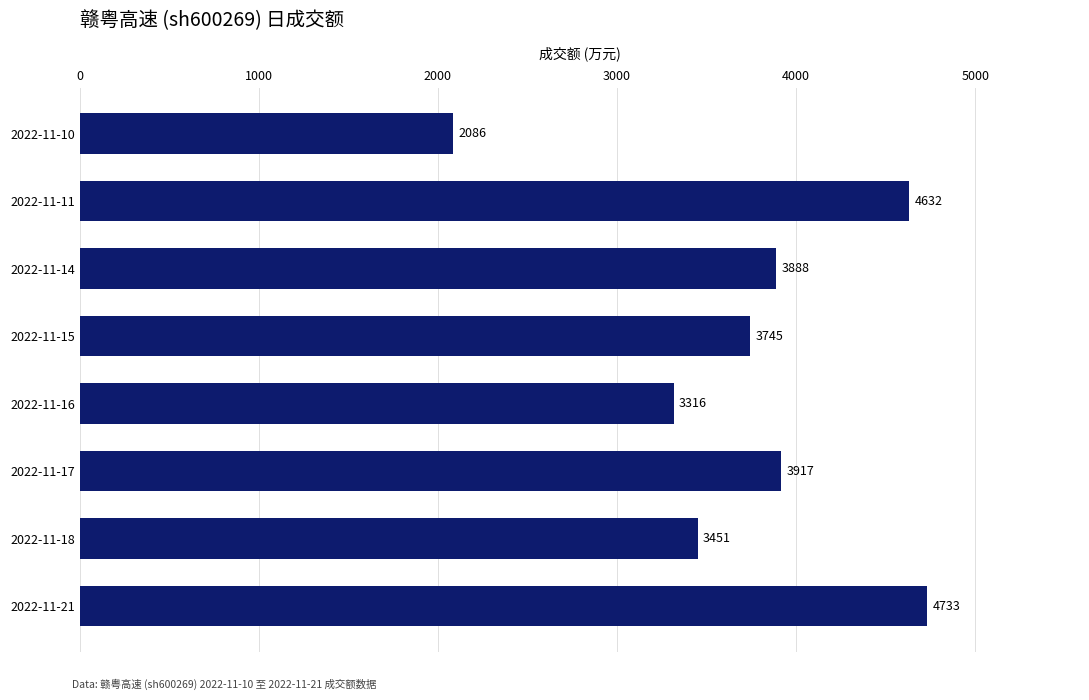

Are the bars horizontal?

Yes